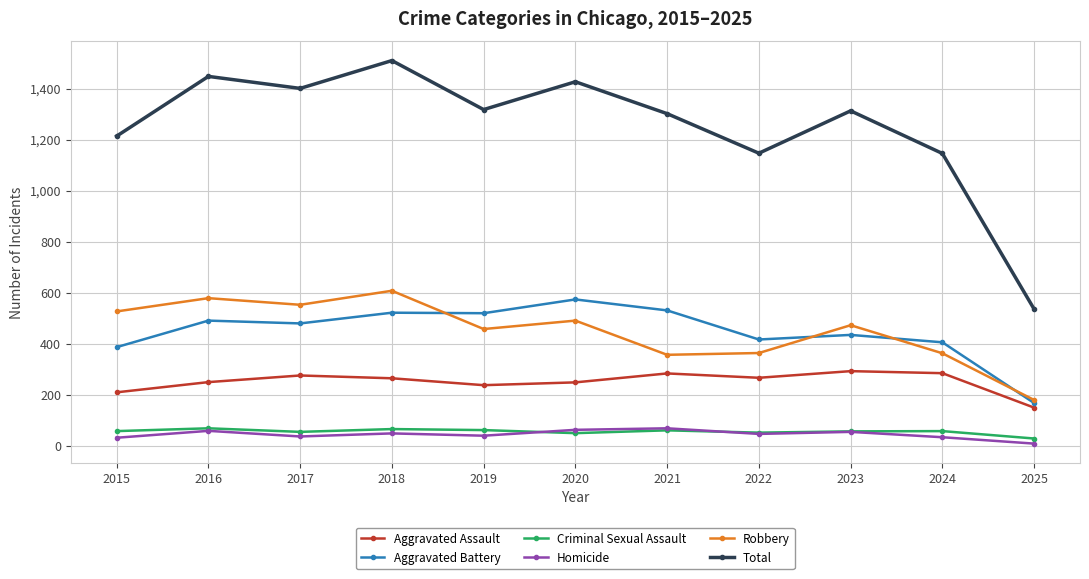

Where is the first local minimum for Robbery?

2017